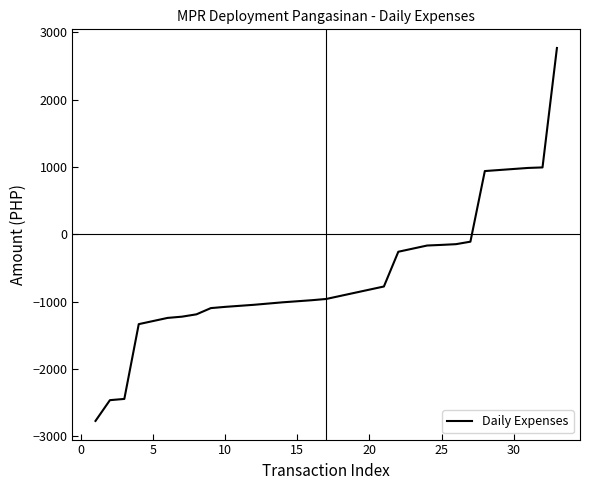

What is the smallest value displayed?

-2769.4